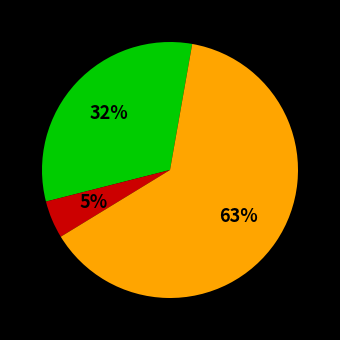

To the nearest percent, what is the average slice percentage?

33%